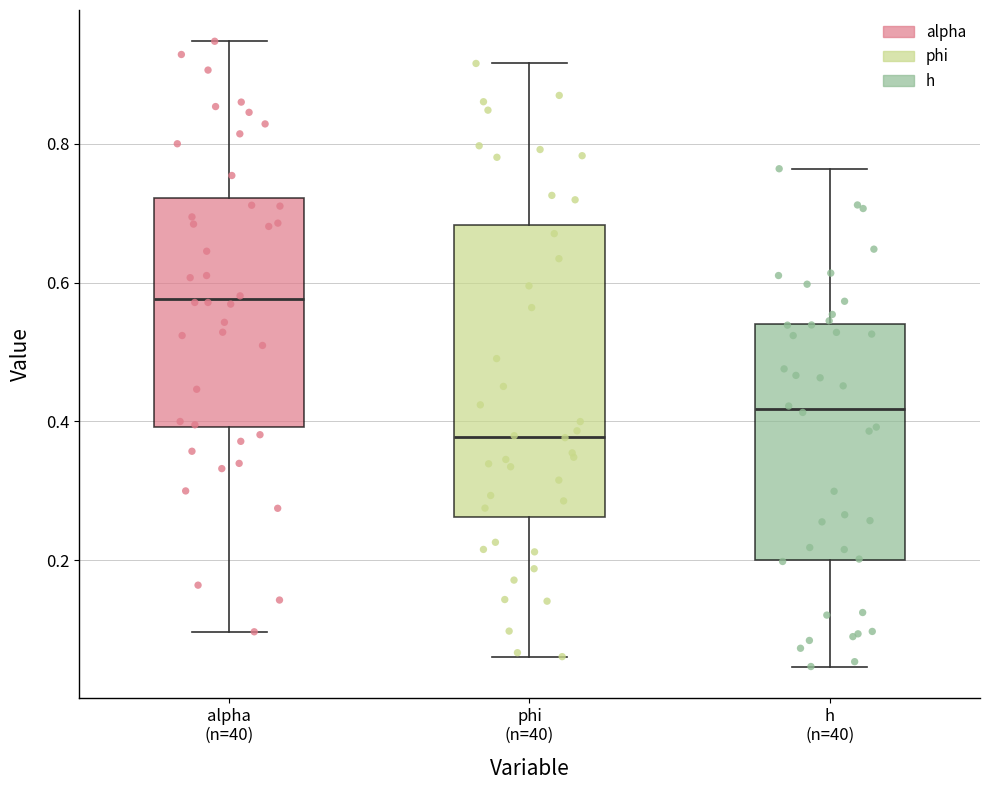

Which box is the tallest, from its lower edge to its upper edge?

phi (n=40)